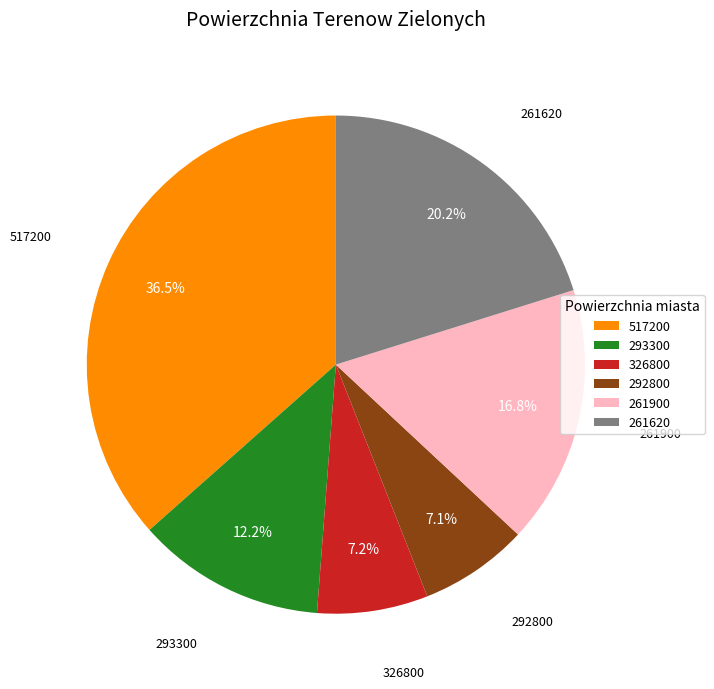

To the nearest percent, what portion does 261900 represent?

17%